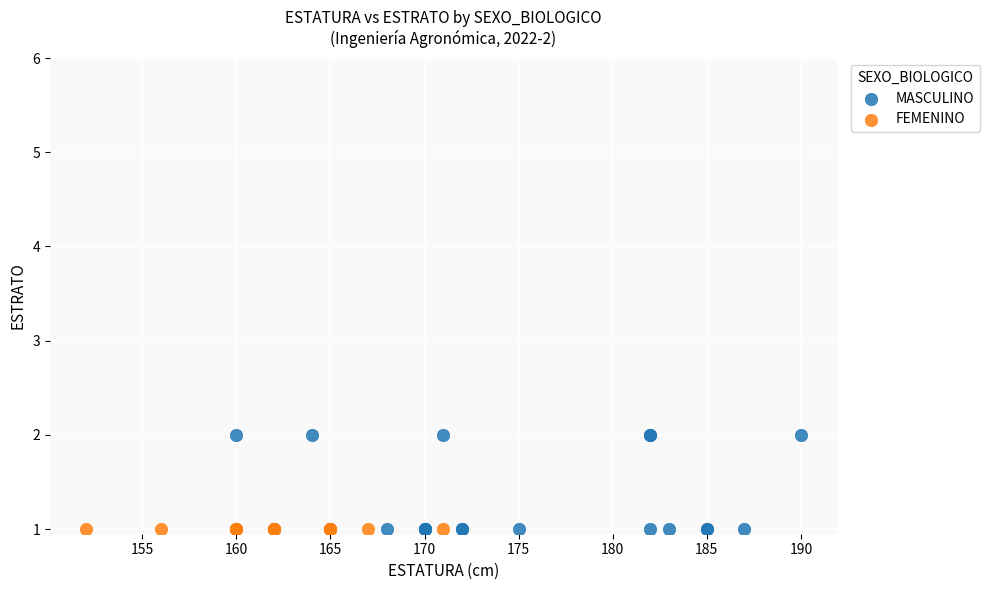

Which series reaches the maximum Y coordinate?

MASCULINO